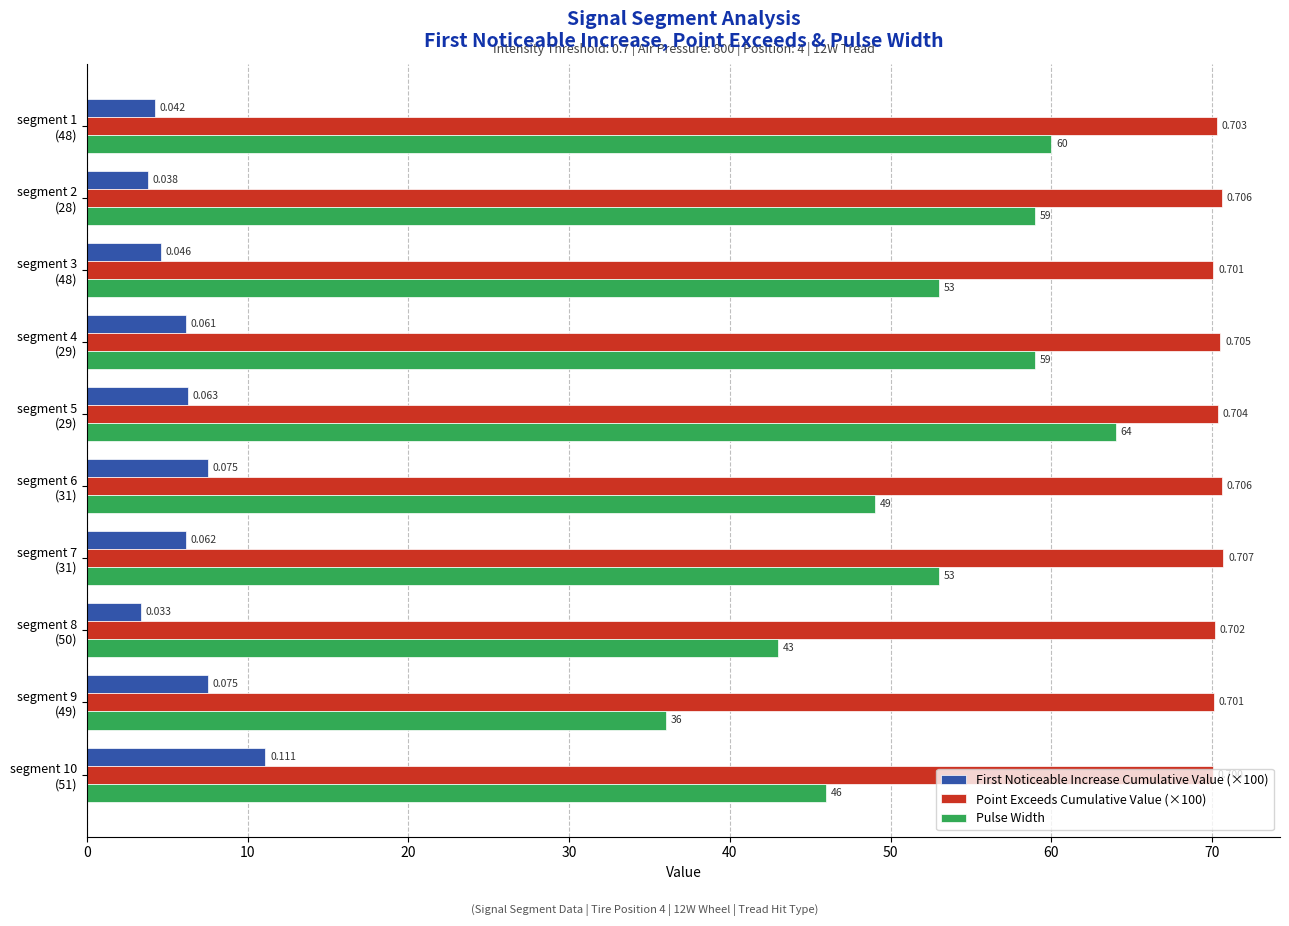

What are all the series names shown in the legend?

First Noticeable Increase Cumulative Value (×100), Point Exceeds Cumulative Value (×100), Pulse Width